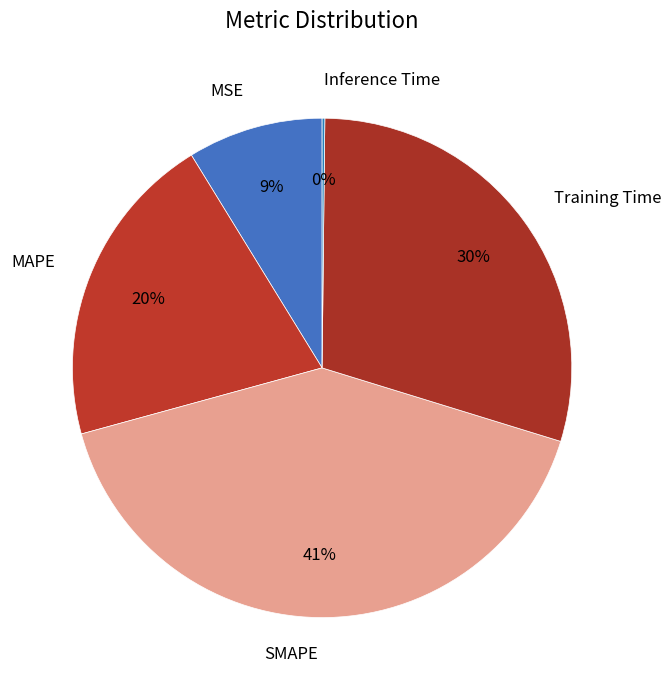

Is the sum of SMAPE and Training Time greater than half?

Yes